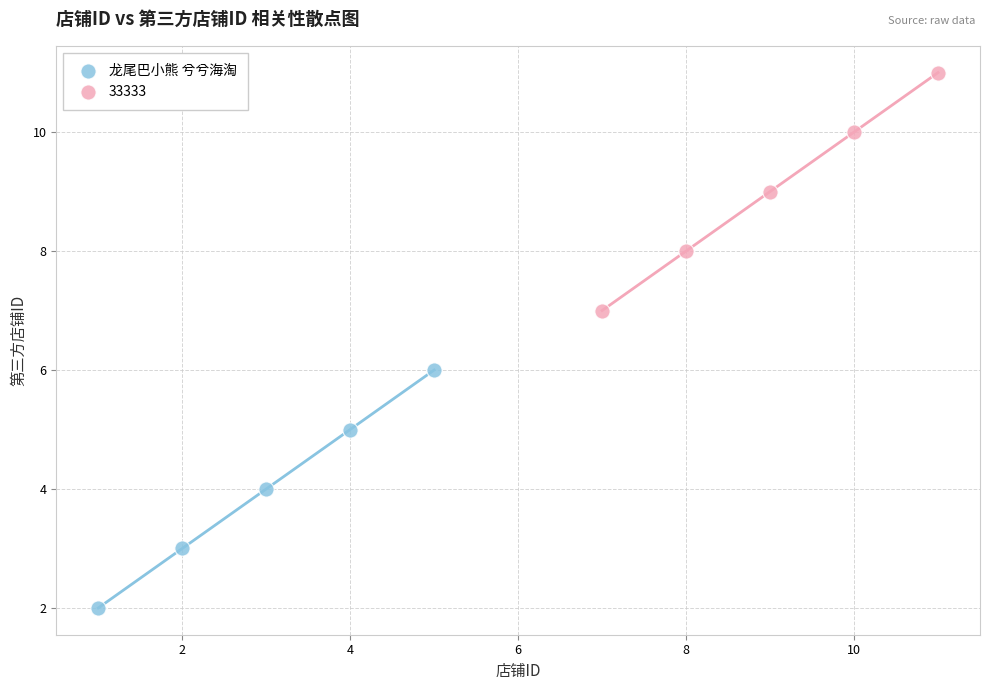

Which series reaches the minimum Y coordinate?

龙尾巴小熊 兮兮海淘